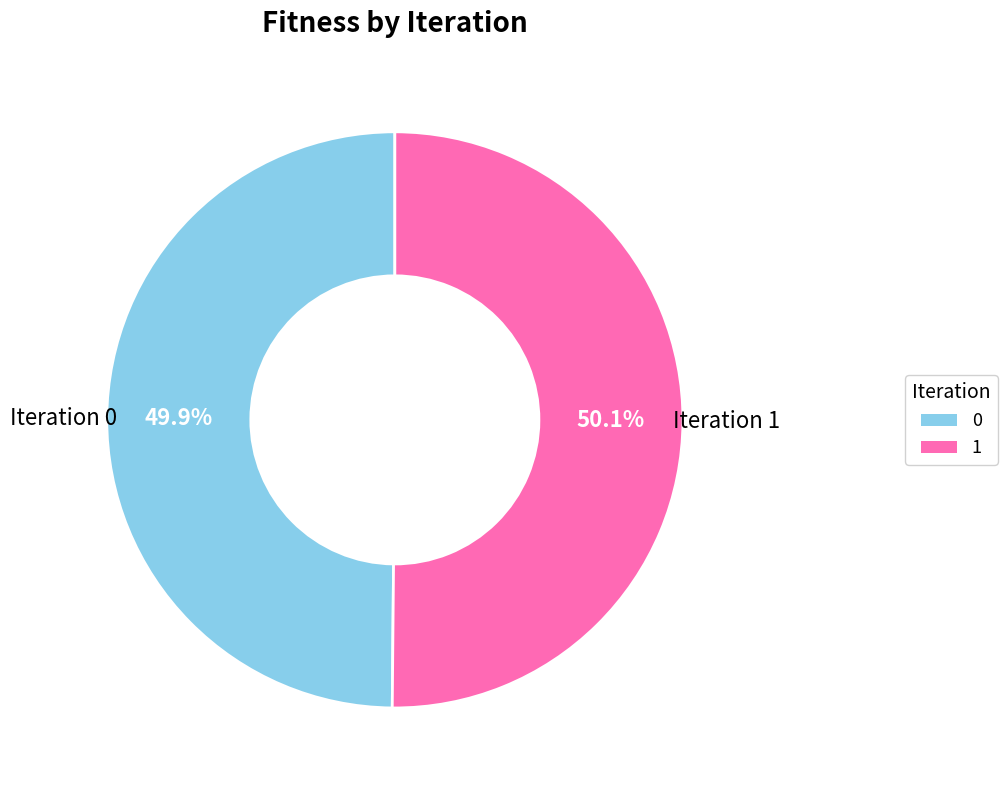

Does any single category account for the majority?

Yes